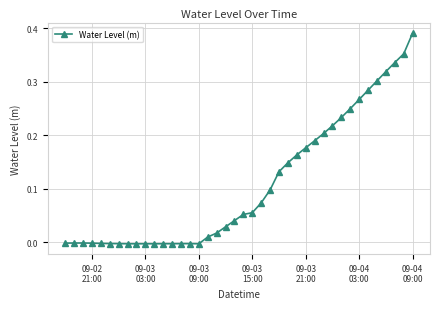

What is the sum of all values?

4.3